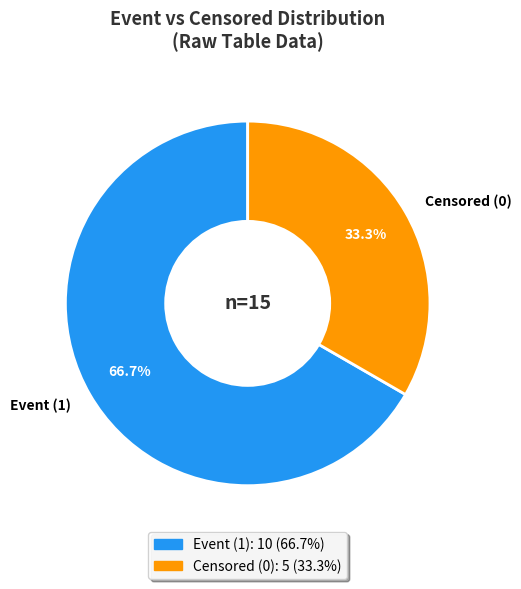

Which slice is the smallest?

Censored (0)